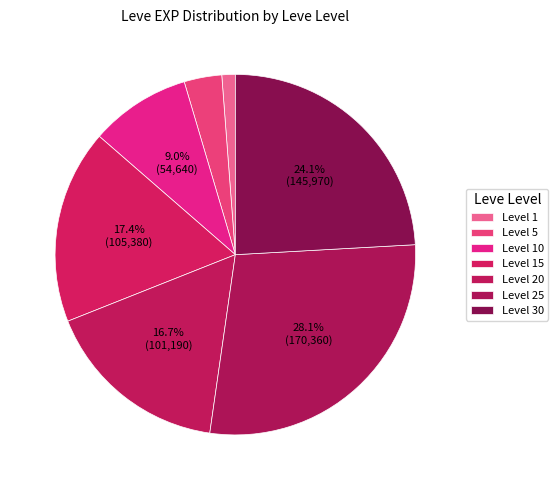

Count the number of slices in the pie.

7